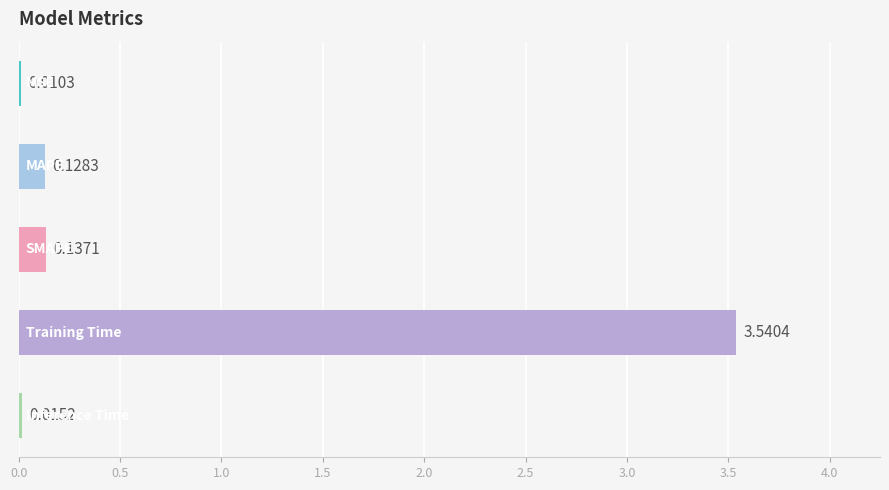

What is the sum of all values?

3.8